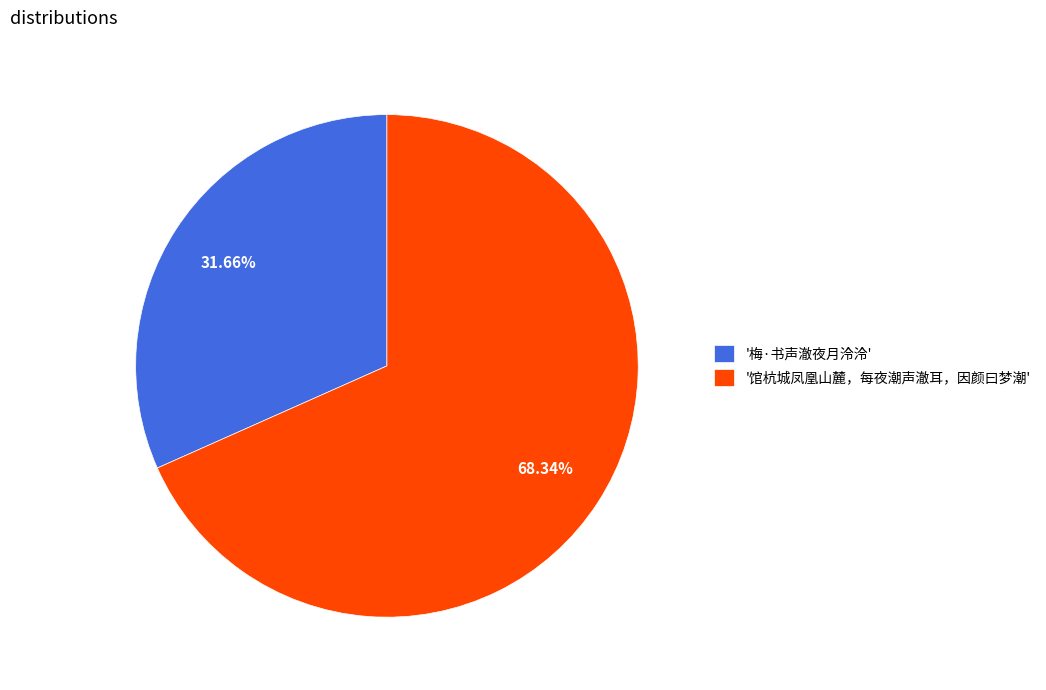

Do '馆杭城凤凰山麓，每夜潮声澈耳，因颜曰梦潮' and '梅·书声澈夜月泠泠' together represent more than half of the pie?

Yes